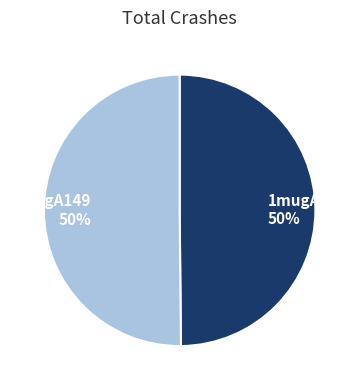

Is the sum of 1mugA84 and 1mugA149 greater than half?

Yes